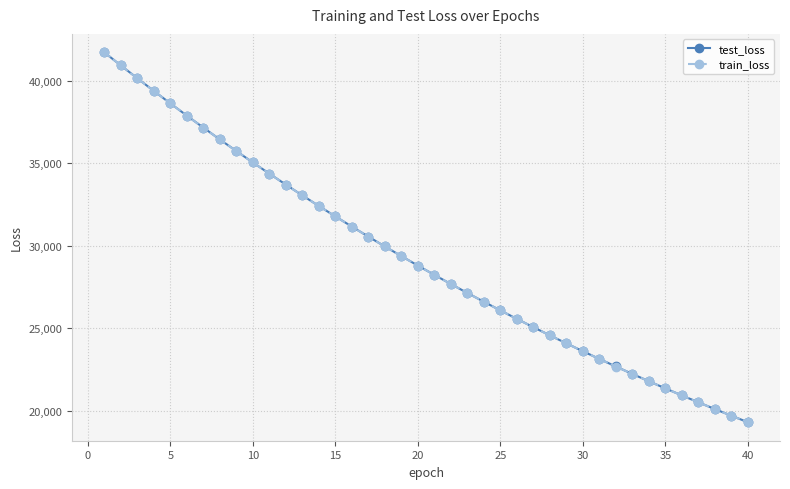

Which series has the largest range (max minus min)?

train_loss